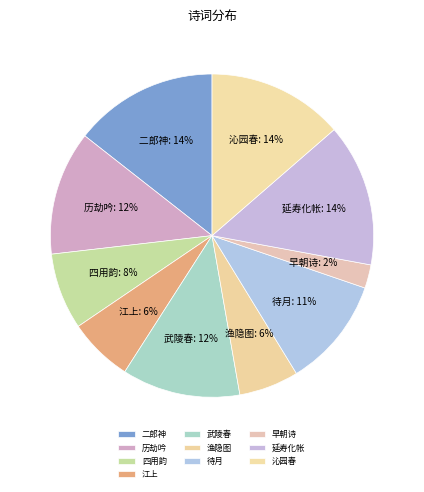

How many segments does this pie chart have?

10